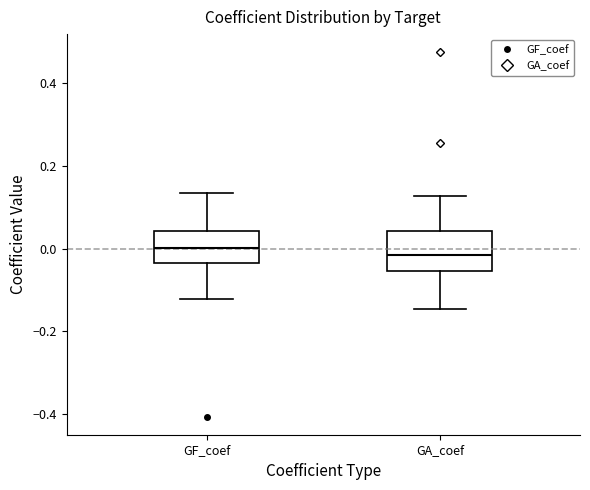

Reading left to right, read every box against the y-axis: the position of its median line, the range the box covers, and the ends of its whiskers. The values are not printed on the chart, so give them approximately, as read against the axis.

GF_coef: median 0.00, box -0.04 to 0.04, whiskers -0.12 to 0.14
GA_coef: median -0.02, box -0.06 to 0.04, whiskers -0.14 to 0.12